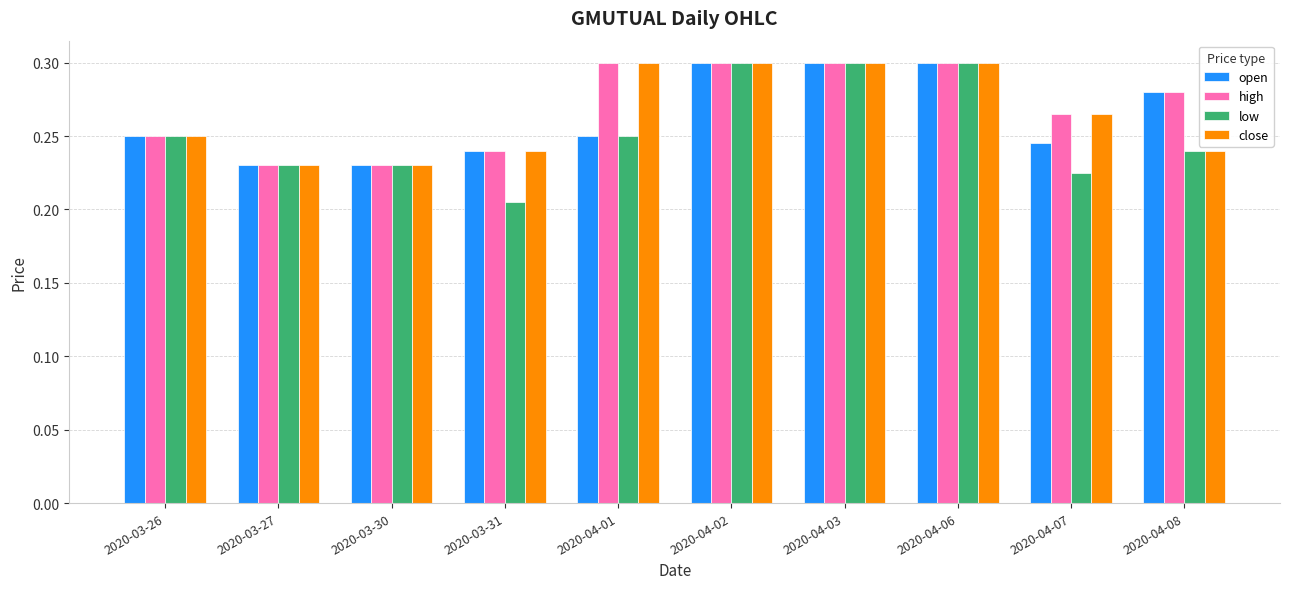

Which series has the widest spread of values?

low